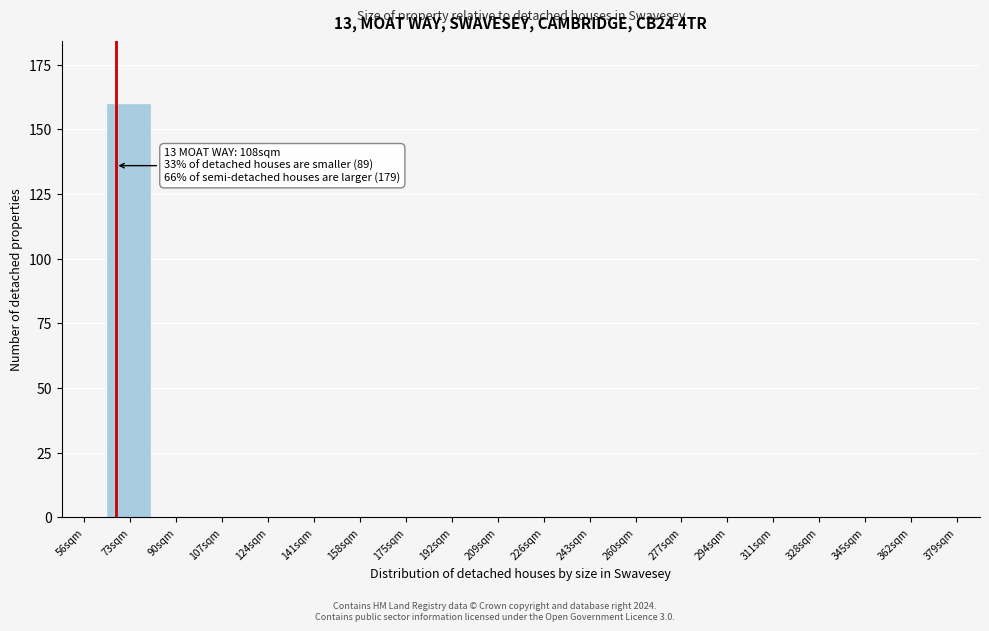

Reading left to right, what are all the values shown in this chart?

56sqm=0	73sqm=160	90sqm=0	107sqm=0	124sqm=0	141sqm=0	158sqm=0	175sqm=0	192sqm=0	209sqm=0	226sqm=0	243sqm=0	260sqm=0	277sqm=0	294sqm=0	311sqm=0	328sqm=0	345sqm=0	362sqm=0	379sqm=0